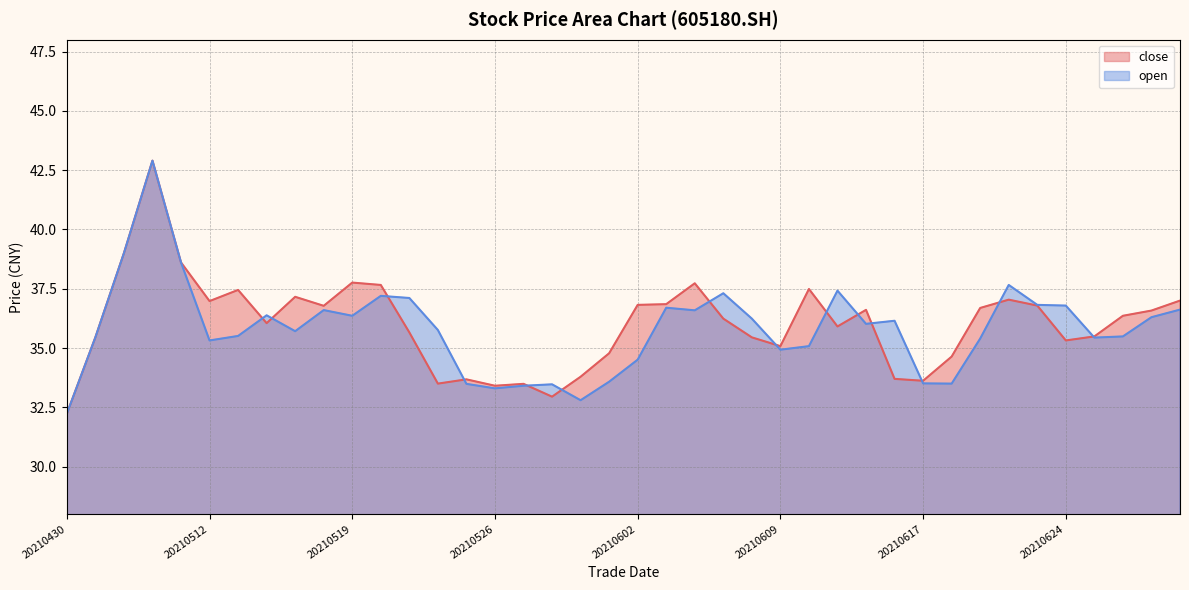

Does the chart have visible grid lines?

Yes